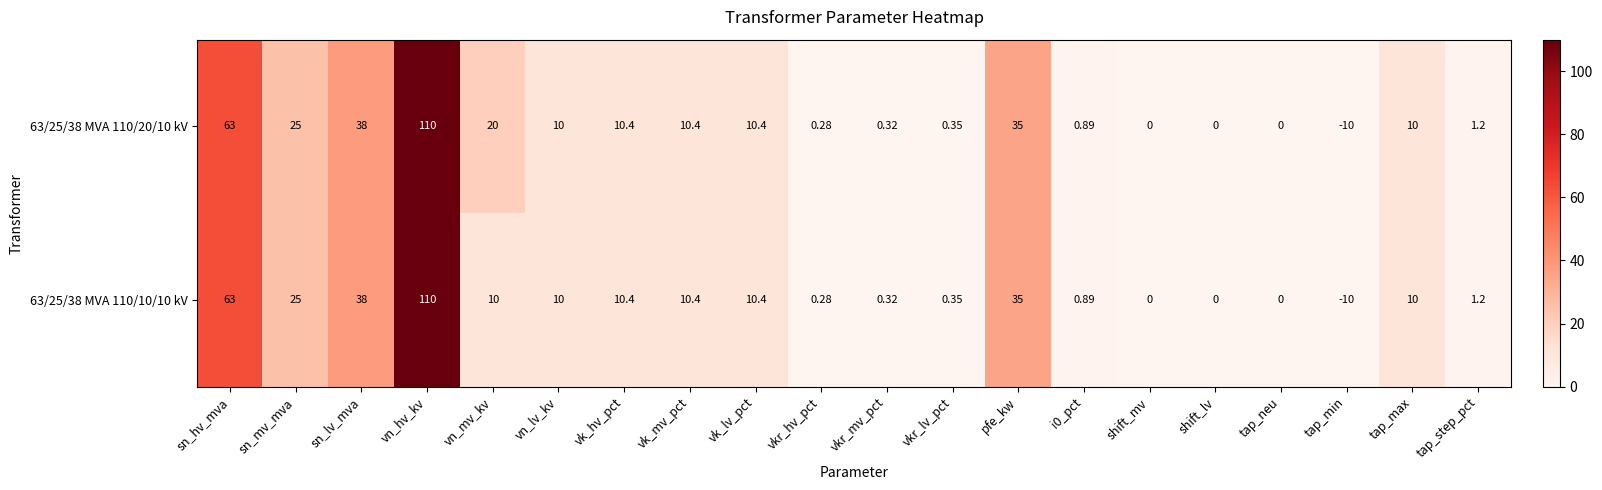

List the series in order of their overall mean, highest first.

63/25/38 MVA 110/20/10 kV, 63/25/38 MVA 110/10/10 kV